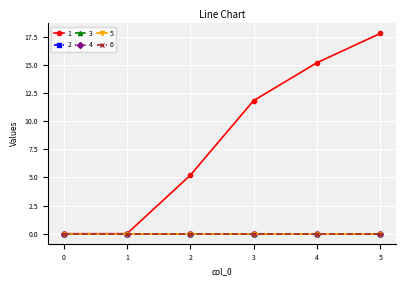

How many lines are shown in the chart?

6